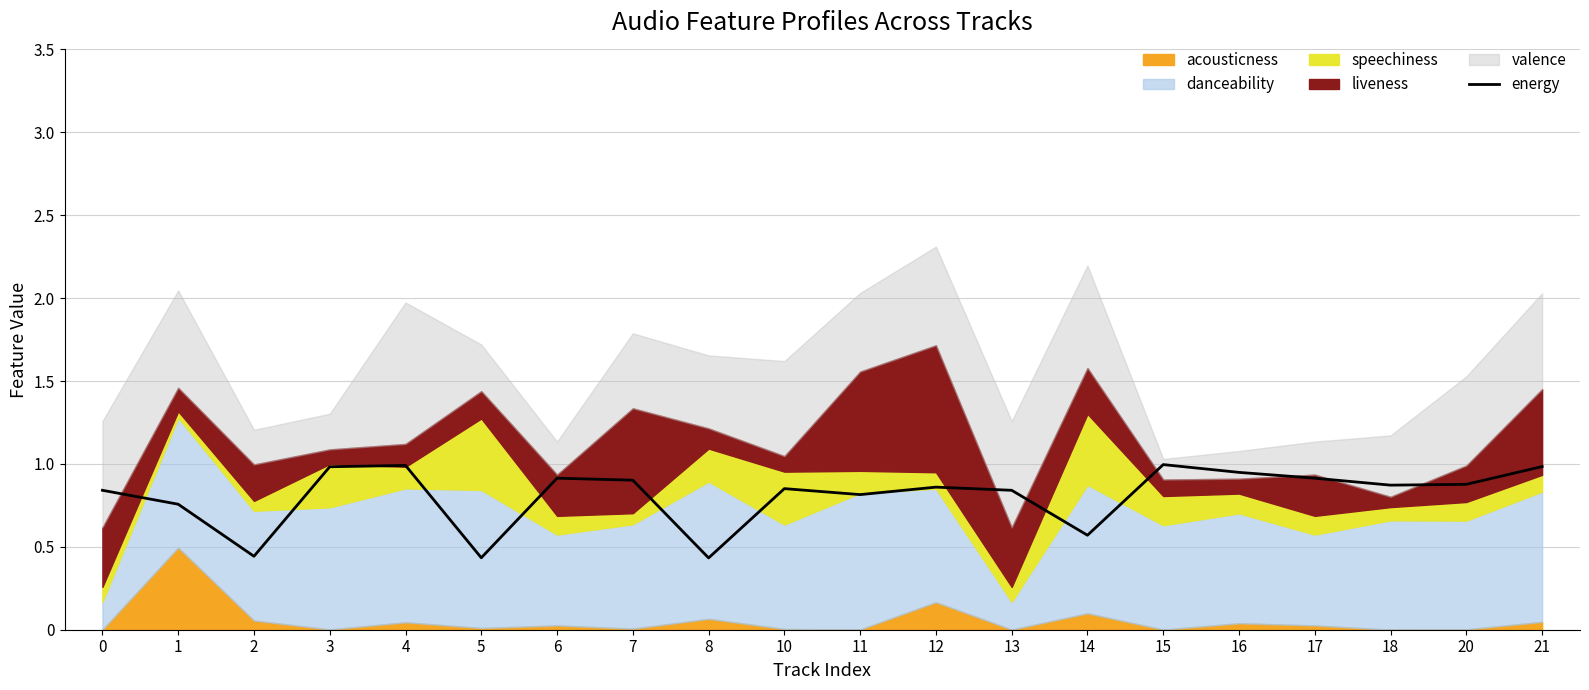

The value at 21 is 1.6. True or false?

False